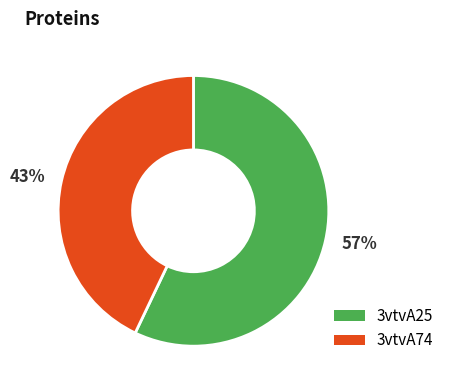

True or false: 57% accounts for 57% of the total.

True